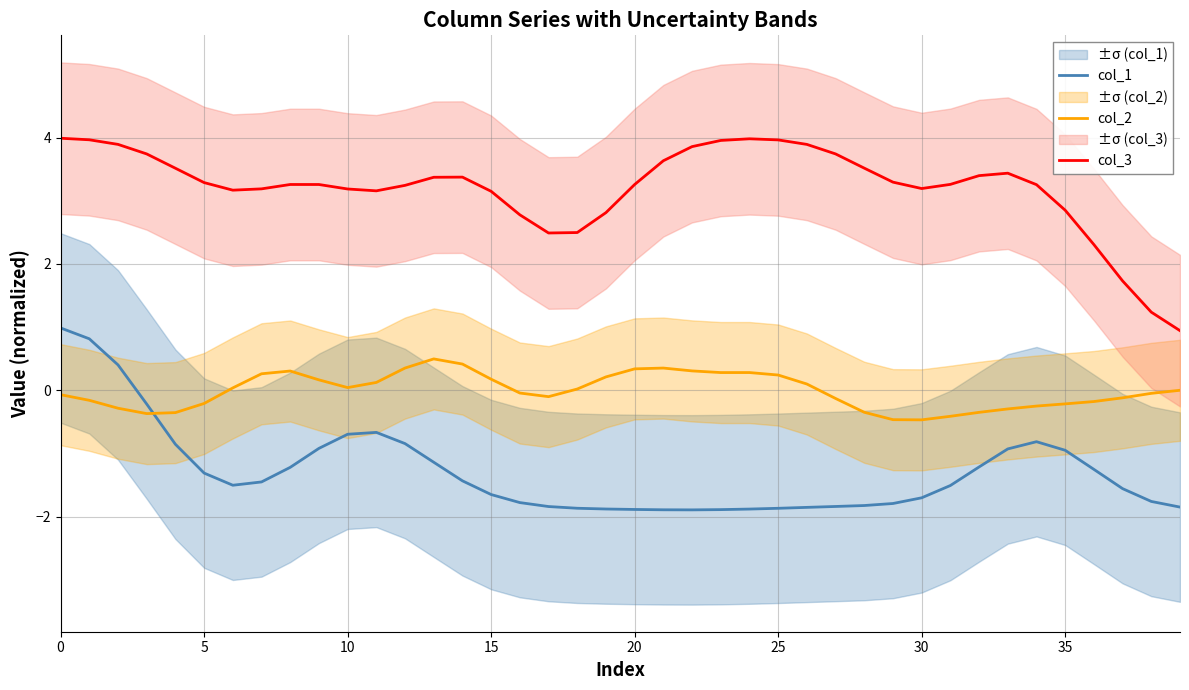

How many values in the col_2 series are below 0?

21